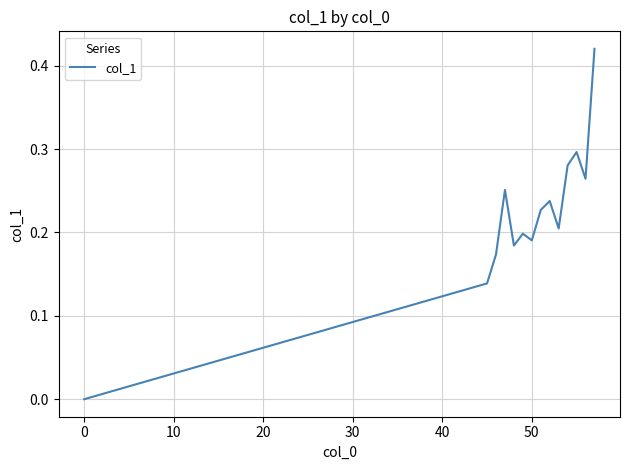

Is it true that the value at 0 is 0.2?

False